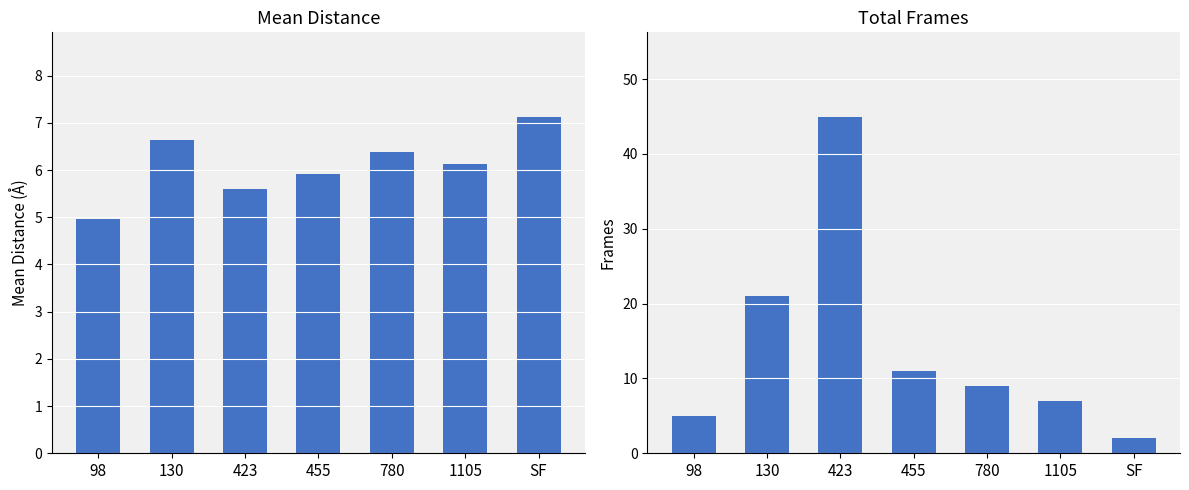

Read the mean_distance value at SF.

7.1